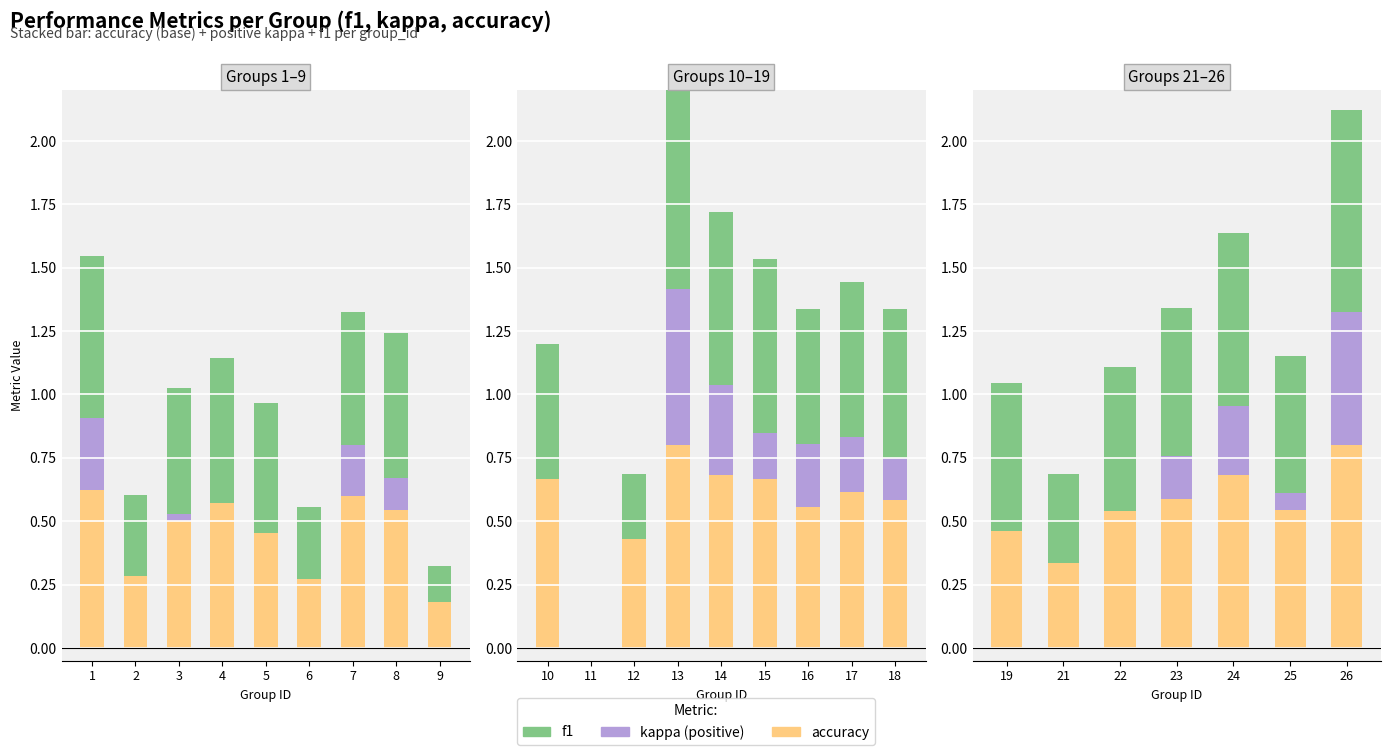

Does the chart contain any negative values?

No